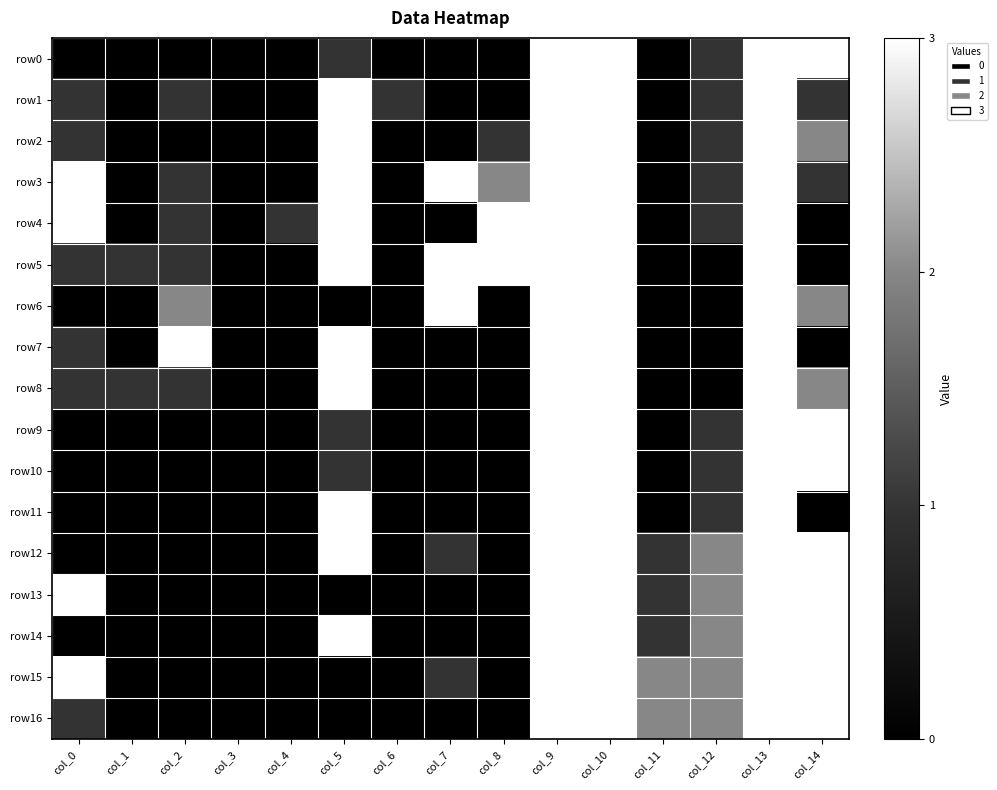

Reading left to right, extract all data points from this chart.

row0: col_0=0	col_1=0	col_2=0	col_3=0	col_4=0	col_5=1	col_6=0	col_7=0	col_8=0	col_9=3	col_10=3	col_11=0	col_12=1	col_13=3	col_14=3
row1: col_0=1	col_1=0	col_2=1	col_3=0	col_4=0	col_5=3	col_6=1	col_7=0	col_8=0	col_9=3	col_10=3	col_11=0	col_12=1	col_13=3	col_14=1
row2: col_0=1	col_1=0	col_2=0	col_3=0	col_4=0	col_5=3	col_6=0	col_7=0	col_8=1	col_9=3	col_10=3	col_11=0	col_12=1	col_13=3	col_14=2
row3: col_0=3	col_1=0	col_2=1	col_3=0	col_4=0	col_5=3	col_6=0	col_7=3	col_8=2	col_9=3	col_10=3	col_11=0	col_12=1	col_13=3	col_14=1
row4: col_0=3	col_1=0	col_2=1	col_3=0	col_4=1	col_5=3	col_6=0	col_7=0	col_8=3	col_9=3	col_10=3	col_11=0	col_12=1	col_13=3	col_14=0
row5: col_0=1	col_1=1	col_2=1	col_3=0	col_4=0	col_5=3	col_6=0	col_7=3	col_8=3	col_9=3	col_10=3	col_11=0	col_12=0	col_13=3	col_14=0
row6: col_0=0	col_1=0	col_2=2	col_3=0	col_4=0	col_5=0	col_6=0	col_7=3	col_8=0	col_9=3	col_10=3	col_11=0	col_12=0	col_13=3	col_14=2
row7: col_0=1	col_1=0	col_2=3	col_3=0	col_4=0	col_5=3	col_6=0	col_7=0	col_8=0	col_9=3	col_10=3	col_11=0	col_12=0	col_13=3	col_14=0
row8: col_0=1	col_1=1	col_2=1	col_3=0	col_4=0	col_5=3	col_6=0	col_7=0	col_8=0	col_9=3	col_10=3	col_11=0	col_12=0	col_13=3	col_14=2
row9: col_0=0	col_1=0	col_2=0	col_3=0	col_4=0	col_5=1	col_6=0	col_7=0	col_8=0	col_9=3	col_10=3	col_11=0	col_12=1	col_13=3	col_14=3
row10: col_0=0	col_1=0	col_2=0	col_3=0	col_4=0	col_5=1	col_6=0	col_7=0	col_8=0	col_9=3	col_10=3	col_11=0	col_12=1	col_13=3	col_14=3
row11: col_0=0	col_1=0	col_2=0	col_3=0	col_4=0	col_5=3	col_6=0	col_7=0	col_8=0	col_9=3	col_10=3	col_11=0	col_12=1	col_13=3	col_14=0
row12: col_0=0	col_1=0	col_2=0	col_3=0	col_4=0	col_5=3	col_6=0	col_7=1	col_8=0	col_9=3	col_10=3	col_11=1	col_12=2	col_13=3	col_14=3
row13: col_0=3	col_1=0	col_2=0	col_3=0	col_4=0	col_5=0	col_6=0	col_7=0	col_8=0	col_9=3	col_10=3	col_11=1	col_12=2	col_13=3	col_14=3
row14: col_0=0	col_1=0	col_2=0	col_3=0	col_4=0	col_5=3	col_6=0	col_7=0	col_8=0	col_9=3	col_10=3	col_11=1	col_12=2	col_13=3	col_14=3
row15: col_0=3	col_1=0	col_2=0	col_3=0	col_4=0	col_5=0	col_6=0	col_7=1	col_8=0	col_9=3	col_10=3	col_11=2	col_12=2	col_13=3	col_14=3
row16: col_0=1	col_1=0	col_2=0	col_3=0	col_4=0	col_5=0	col_6=0	col_7=0	col_8=0	col_9=3	col_10=3	col_11=2	col_12=2	col_13=3	col_14=3